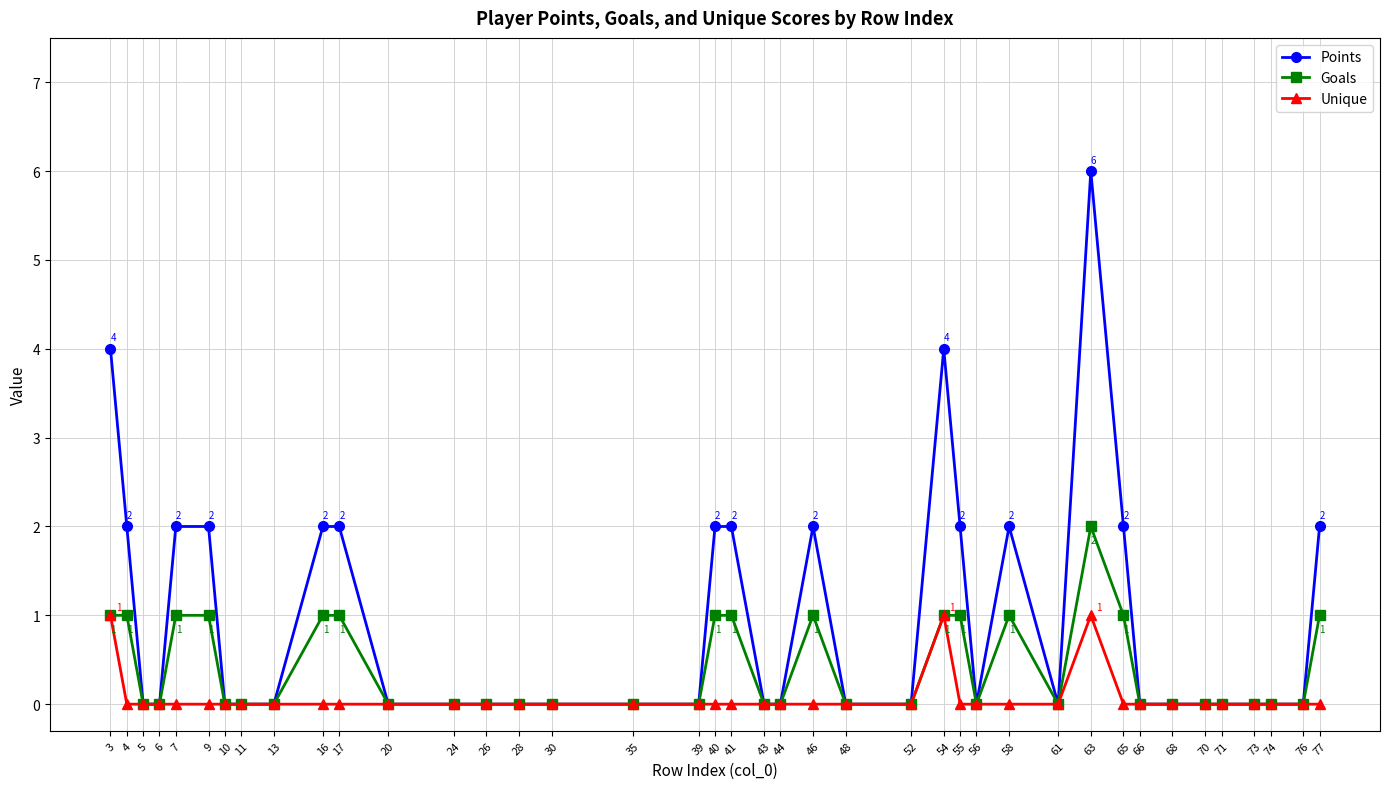

True or false: Goals has a value of 1 at 55.

True